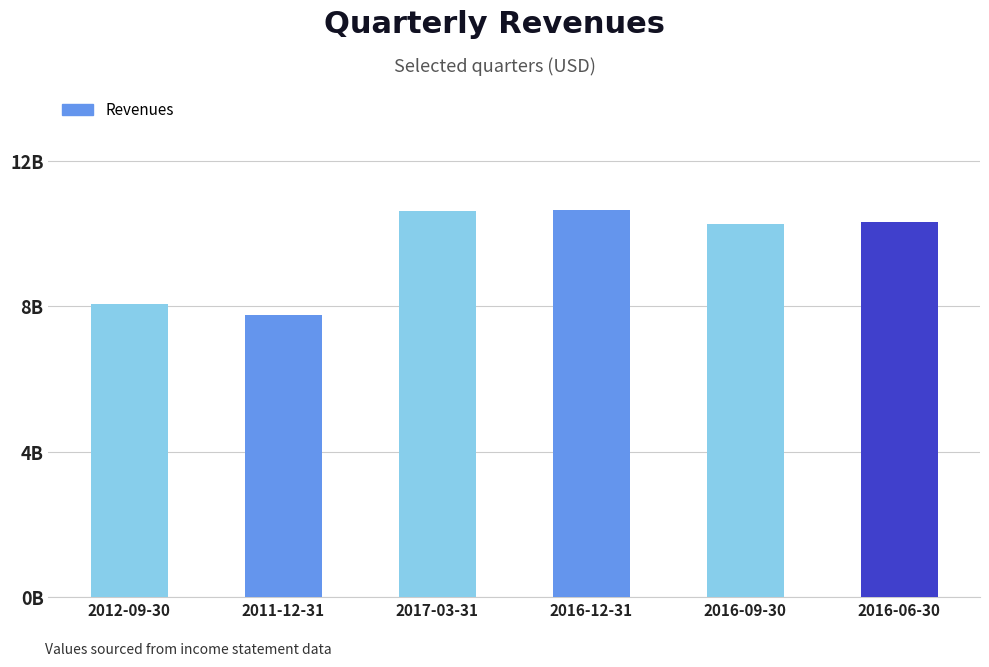

Does the chart contain any negative values?

No